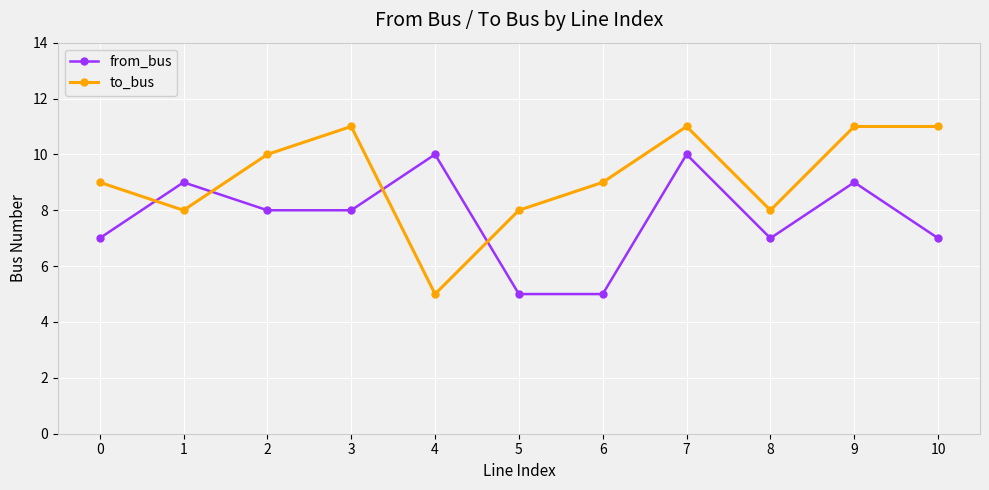

What is the approximate value of to_bus at 4?

5